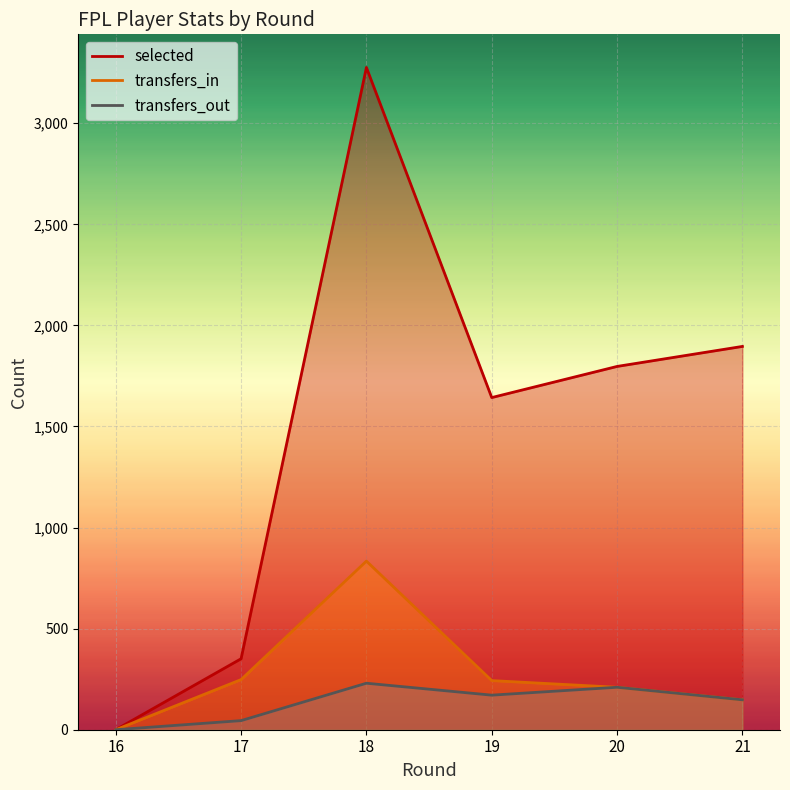

How many lines are shown in the chart?

3